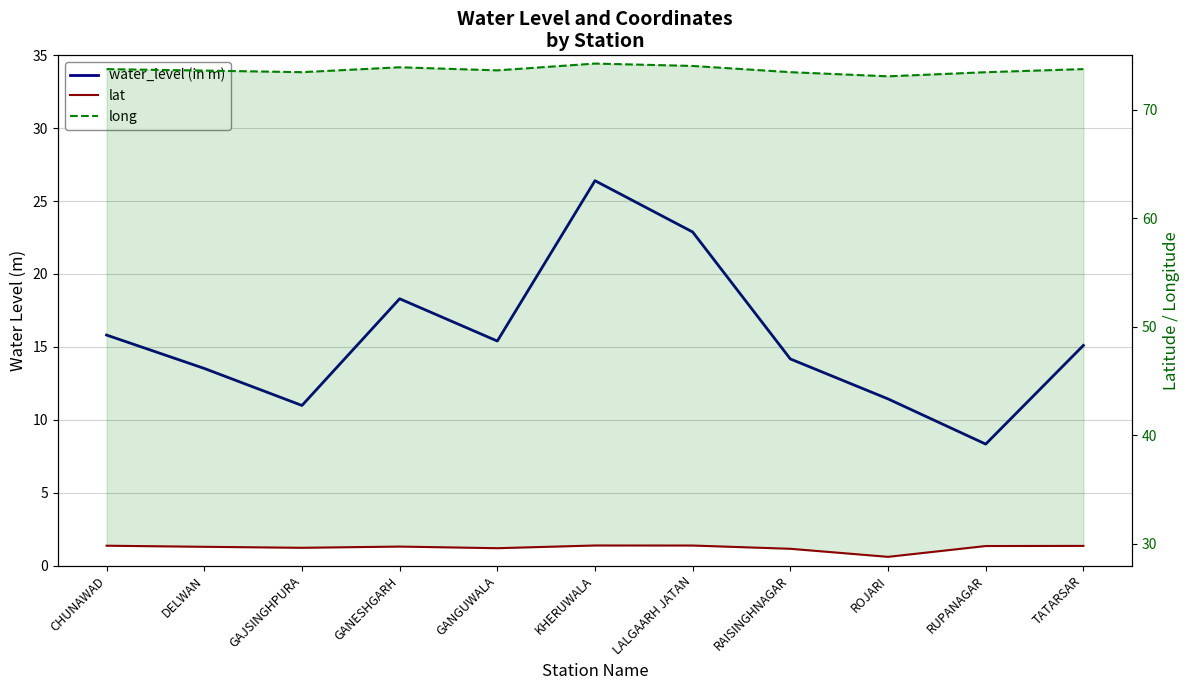

What is the label of the 1st point from the right?

TATARSAR